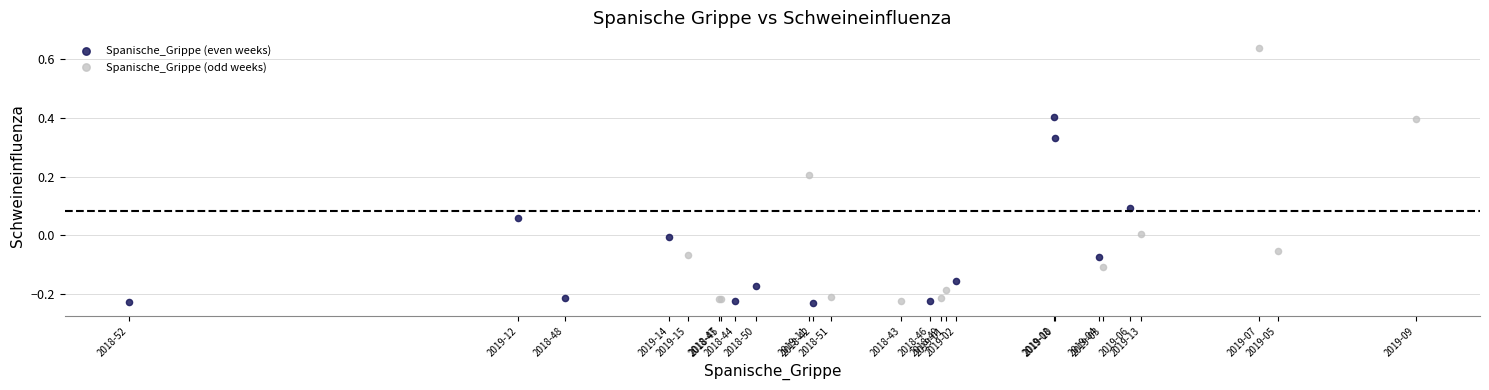

What are all the series names shown in the legend?

Spanische_Grippe (even weeks), Spanische_Grippe (odd weeks)